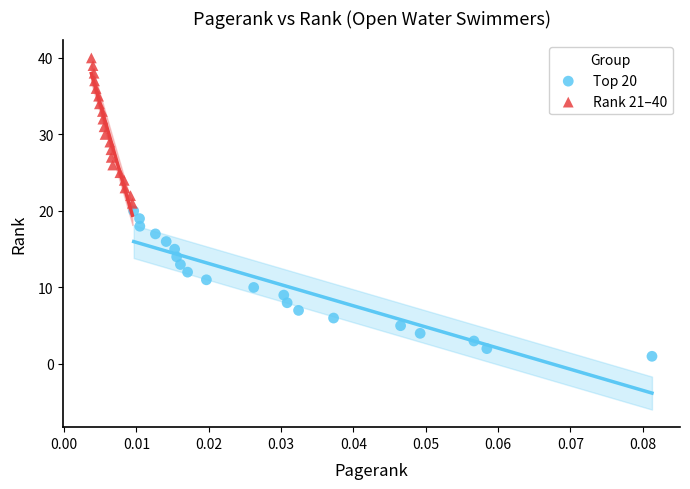

Which series reaches the maximum Y coordinate?

Rank 21–40